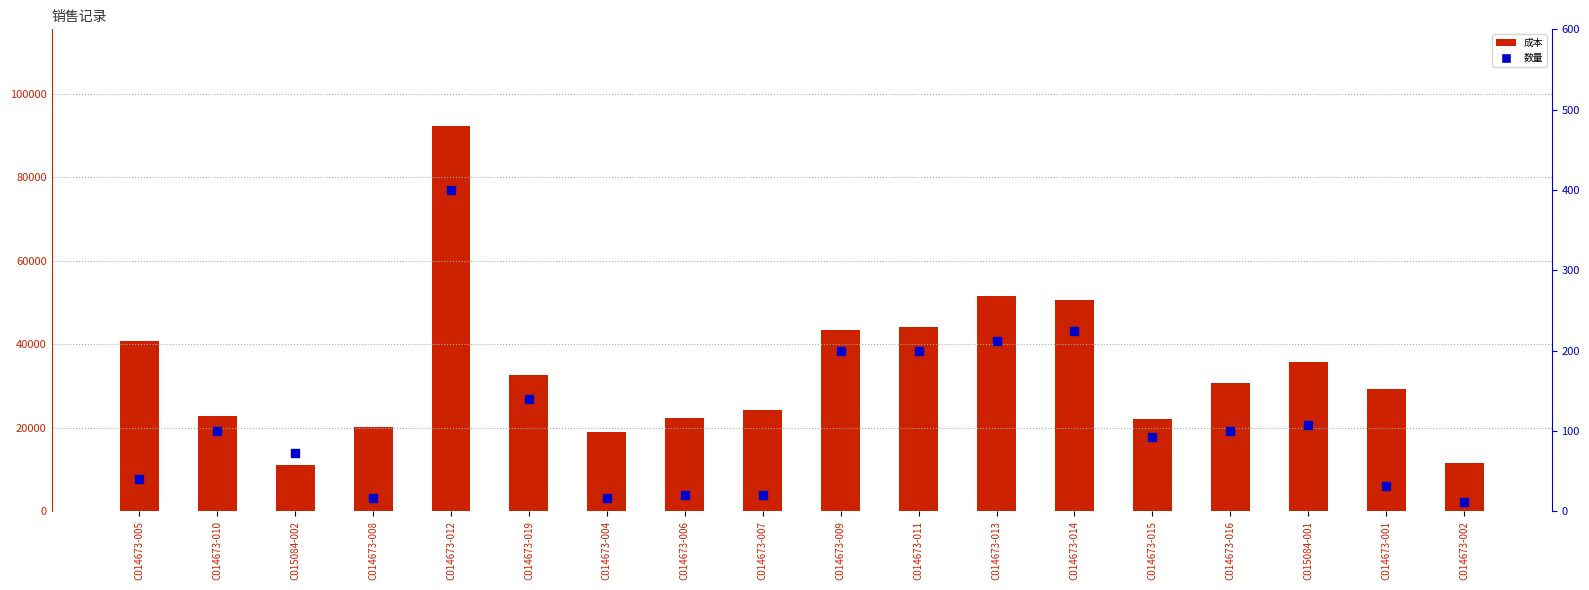

What are all the series names shown in the legend?

成本, 数量